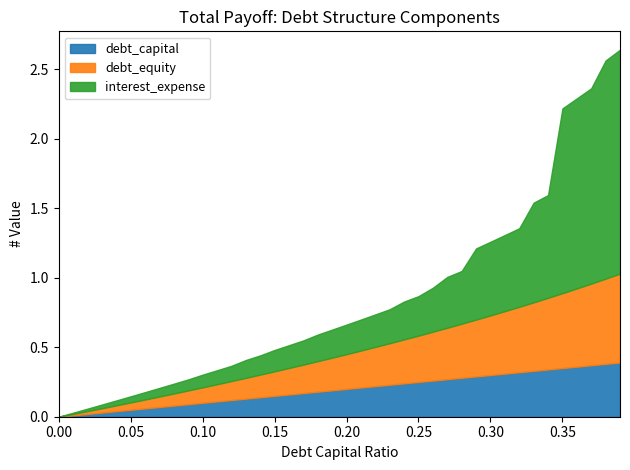

Does the chart have visible grid lines?

No